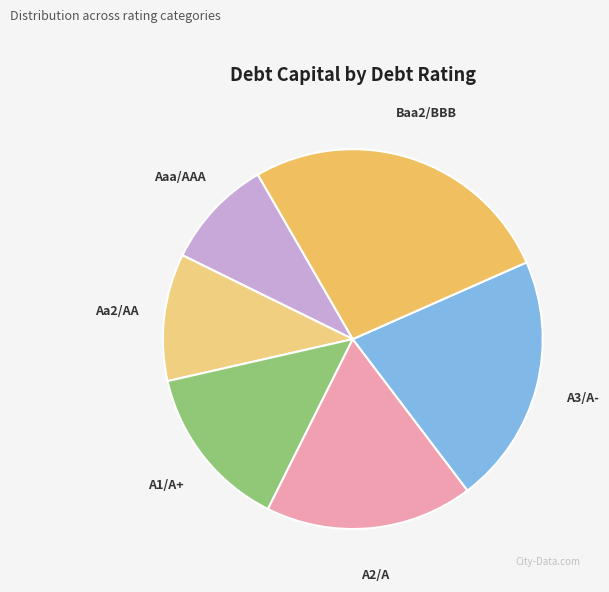

The Aaa/AAA slice represents 24% of the pie. True or false?

False